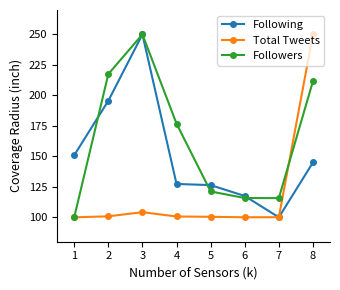

Does the chart display data point markers on the line(s)?

Yes